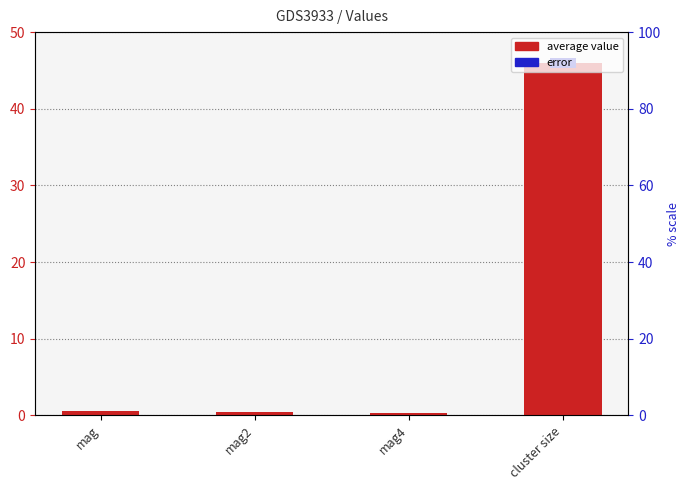

Reading right to left, what are all the values shown in this chart?

cluster size=46.0	mag4=0.3	mag2=0.5	mag=0.6